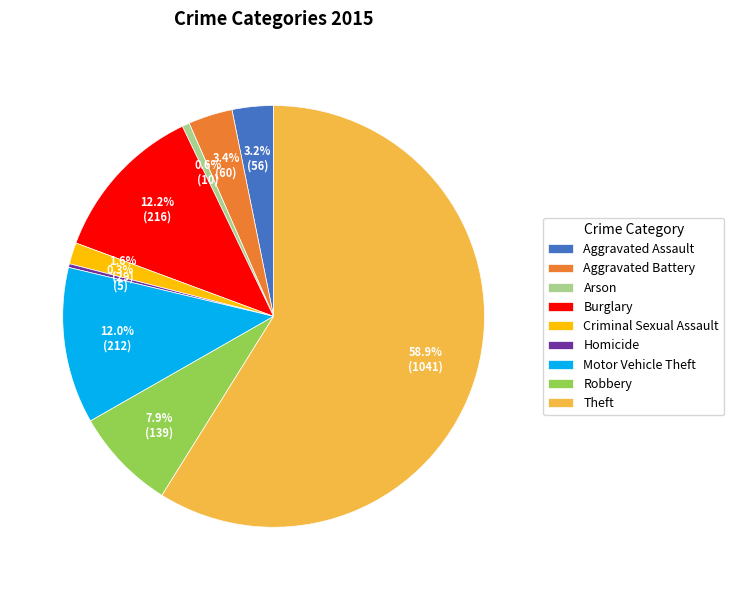

How many slices are in this pie chart?

9